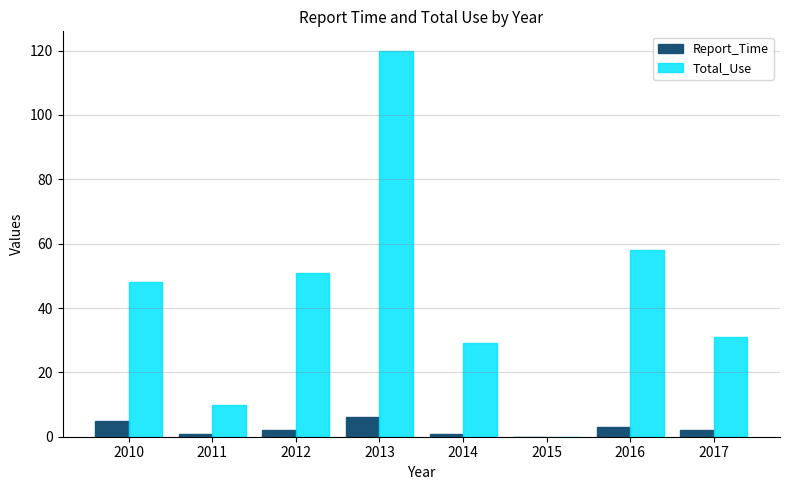

Is the value of Total_Use at 2010 greater than the value of Report_Time at 2016?

Yes